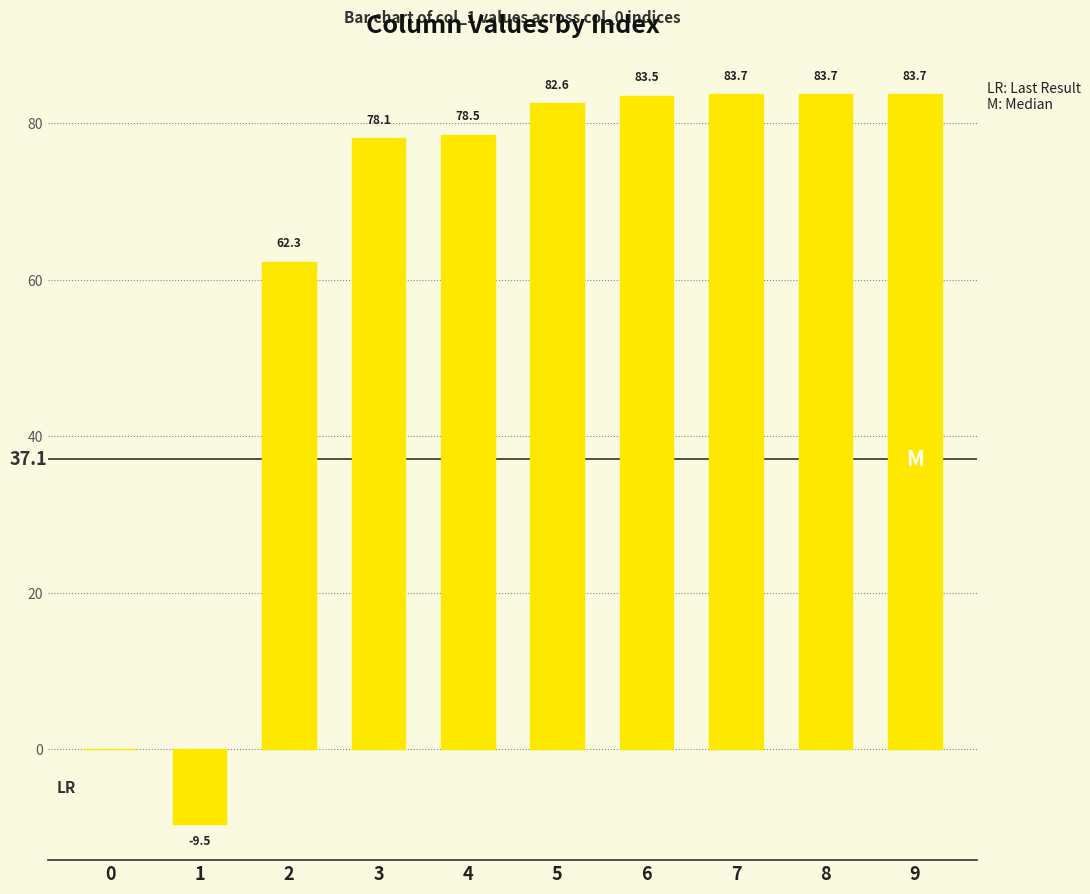

Reading left to right, list all the values displayed in this chart.

0=0.0	1=-9.5	2=62.3	3=78.1	4=78.5	5=82.6	6=83.5	7=83.7	8=83.7	9=83.7